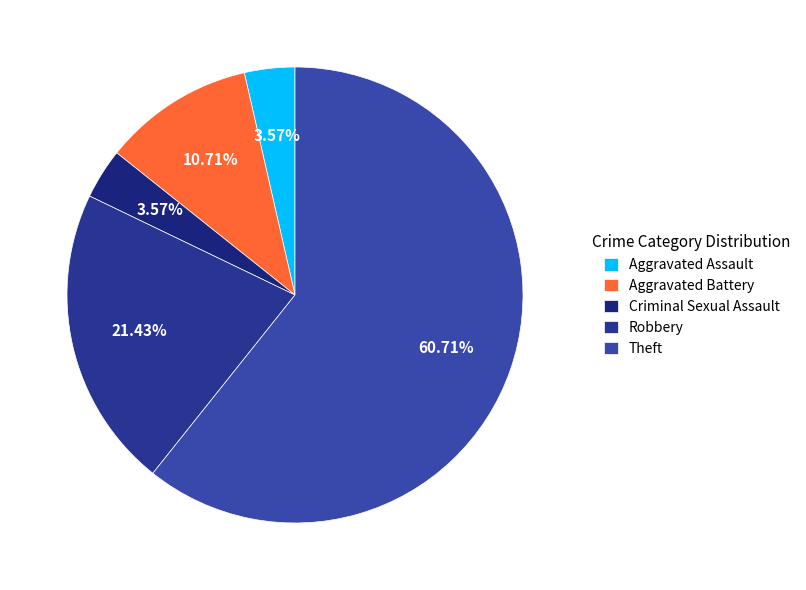

To the nearest percent, what portion does Robbery represent?

21%